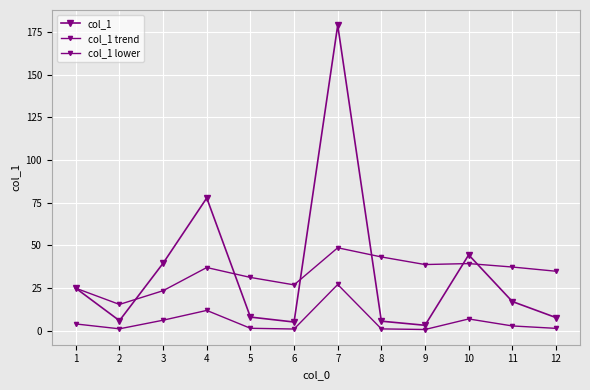

What is the value of the col_1 point at the 6th from the left?

5.2